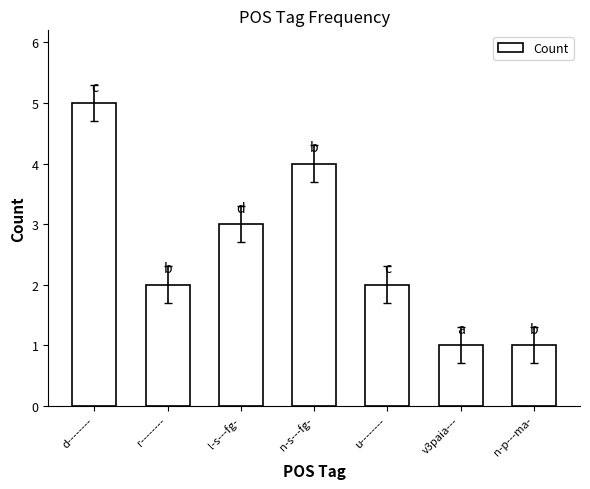

Which has a higher value, n-s---fg- or v3paia---?

n-s---fg-